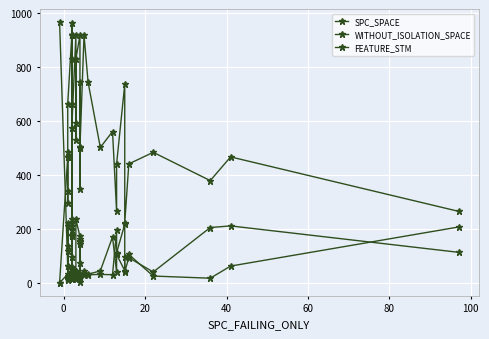

In WITHOUT_ISOLATION_SPACE, how many points are higher than both neighbors (excluding endpoints)?

12